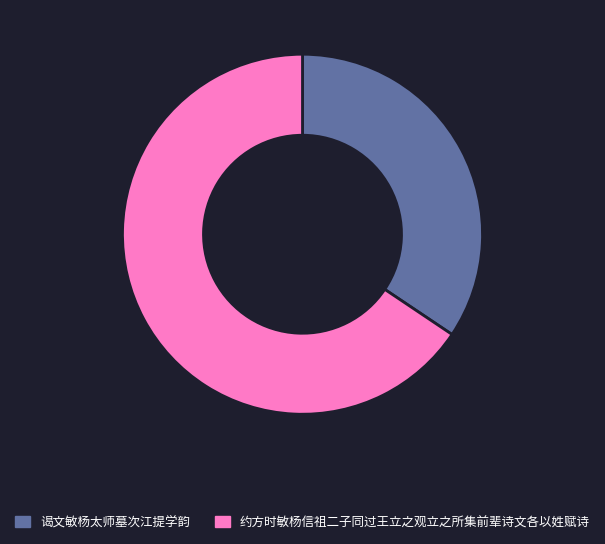

What is the ratio of the value at 约方时敏杨信祖二子同过王立之观立之所集前辈诗文各以姓赋诗 to the value at 谒文敏杨太师墓次江提学韵?

1.9